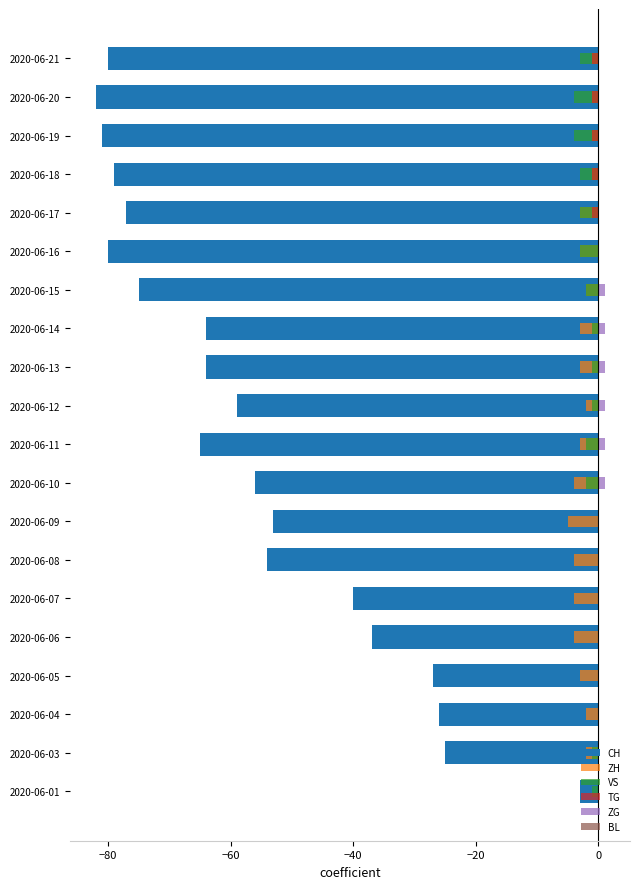

Reading left to right, transcribe all the data shown in this chart.

CH: -3.0	-25.0	-26.0	-27.0	-37.0	-40.0	-54.0	-53.0	-56.0	-65.0	-59.0	-64.0	-64.0	-75.0	-80.0	-77.0	-79.0	-81.0	-82.0	-80.0
ZH: 0.0	-2.0	-2.0	-3.0	-4.0	-4.0	-4.0	-5.0	-4.0	-3.0	-2.0	-3.0	-3.0	-2.0	-3.0	-3.0	-1.0	-1.0	-1.0	-1.0
VS: -1.0	-1.0	0.0	0.0	0.0	0.0	0.0	0.0	-2.0	-2.0	-1.0	-1.0	-1.0	-2.0	-3.0	-3.0	-3.0	-4.0	-4.0	-3.0
TG: 0.0	0.0	0.0	0.0	0.0	0.0	0.0	0.0	0.0	0.0	0.0	0.0	0.0	0.0	0.0	-1.0	-1.0	-1.0	-1.0	-1.0
ZG: 0.0	0.0	0.0	0.0	0.0	0.0	0.0	0.0	1.0	1.0	1.0	1.0	1.0	1.0	0.0	0.0	0.0	0.0	0.0	0.0
BL: 0.3	0.3	0.3	0.3	0.3	0.3	0.3	0.3	0.3	0.3	0.3	0.3	0.3	0.3	0.3	0.3	0.3	0.3	0.3	0.3